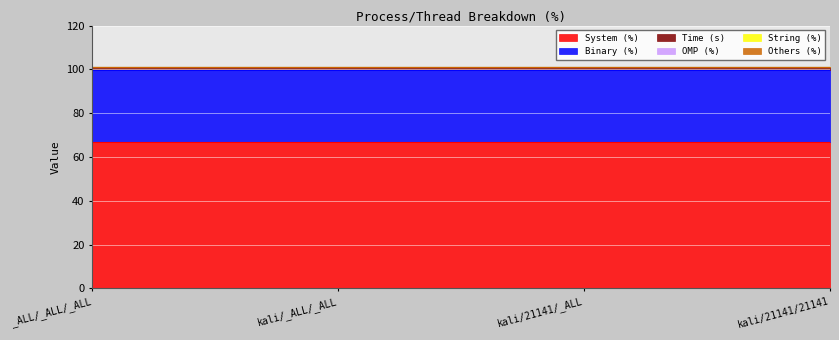

True or false: String (%) and Binary (%) intersect in this chart.

False